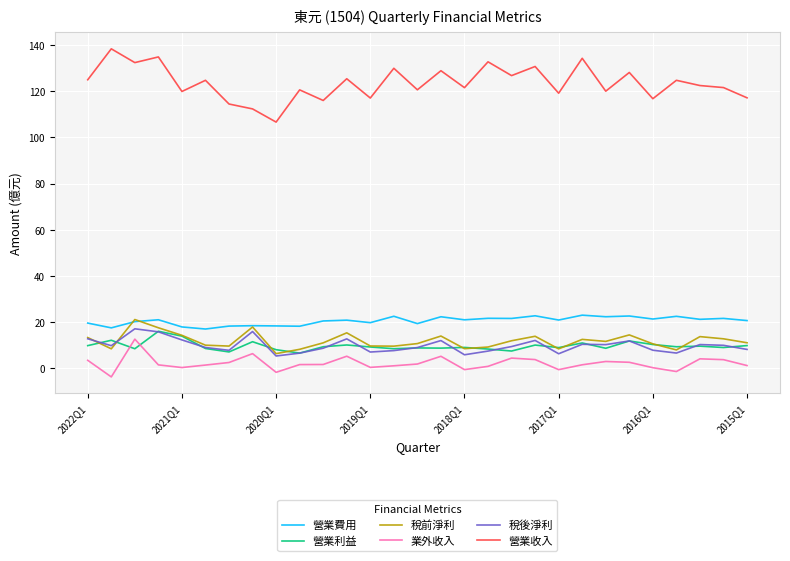

What is the minimum value for 稅前淨利?

6.4